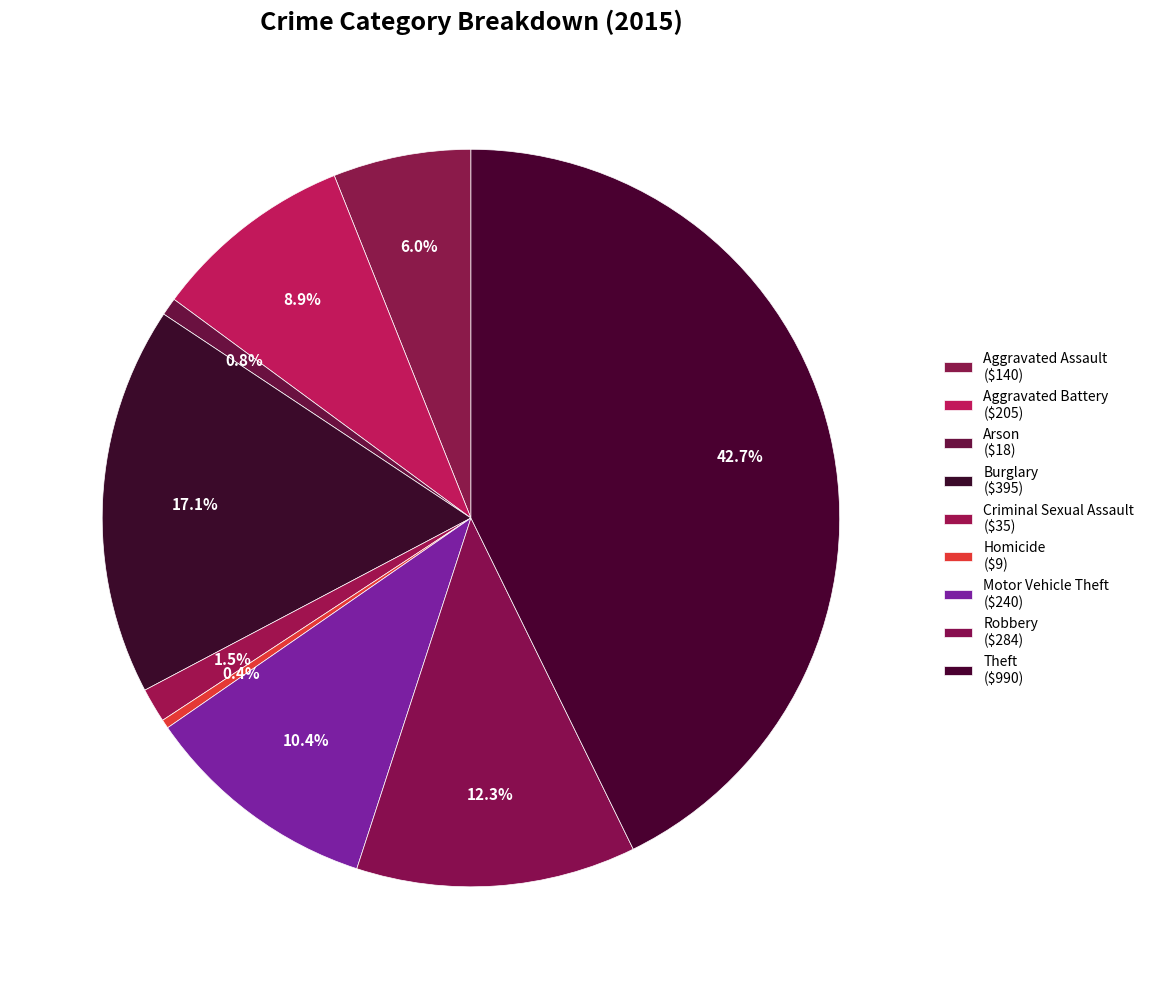

Rank the categories by value from lowest to highest.

Homicide, Arson, Criminal Sexual Assault, Aggravated Assault, Aggravated Battery, Motor Vehicle Theft, Robbery, Burglary, Theft